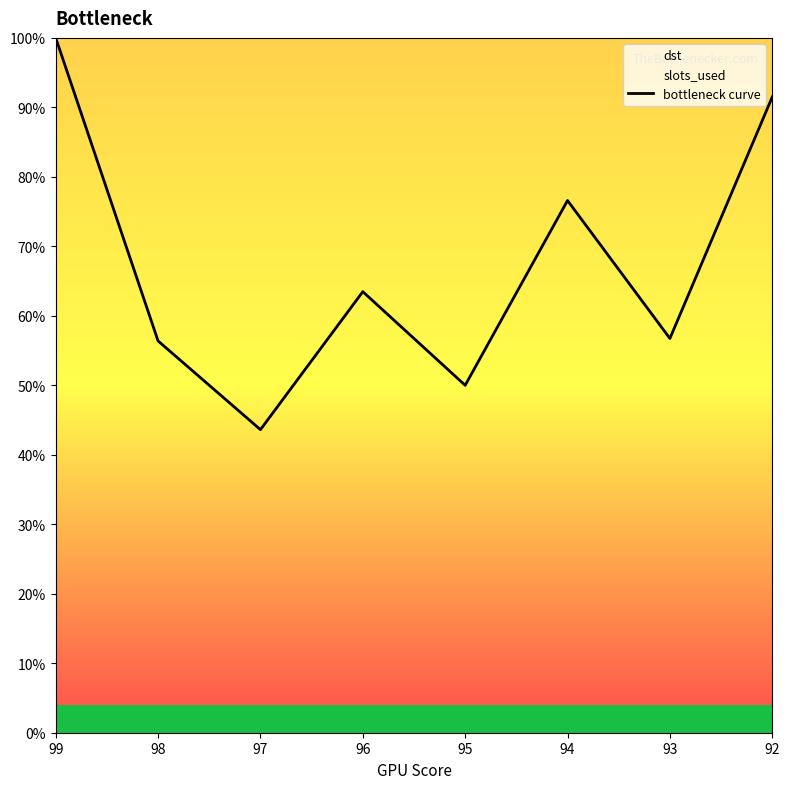

Does the chart have visible grid lines?

No